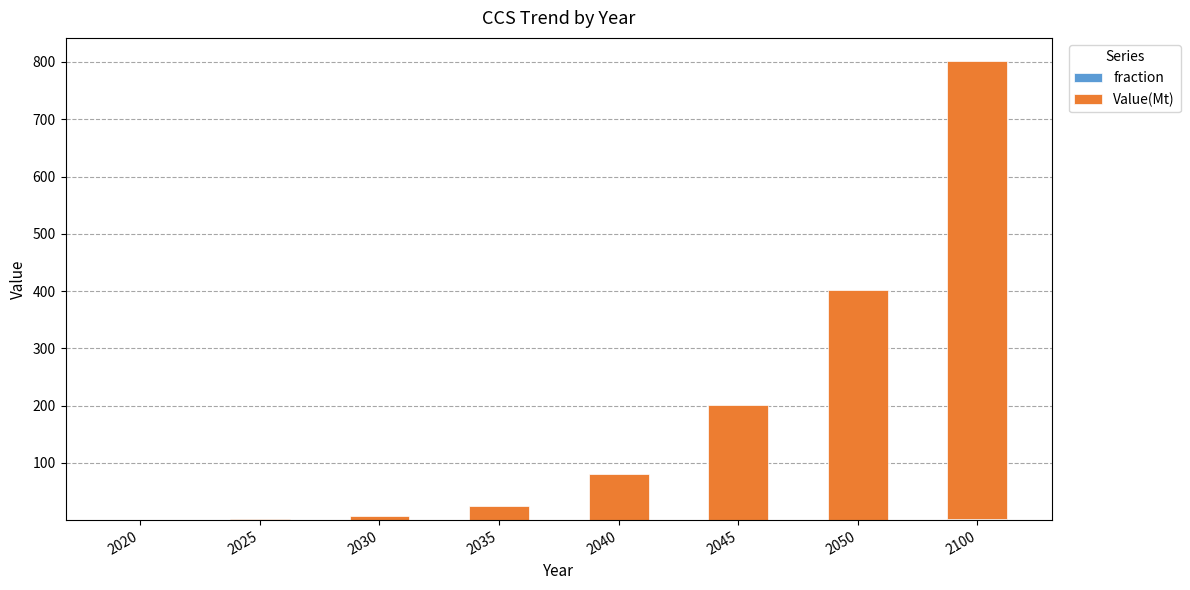

What is the total value across all series at 2040?

80.2